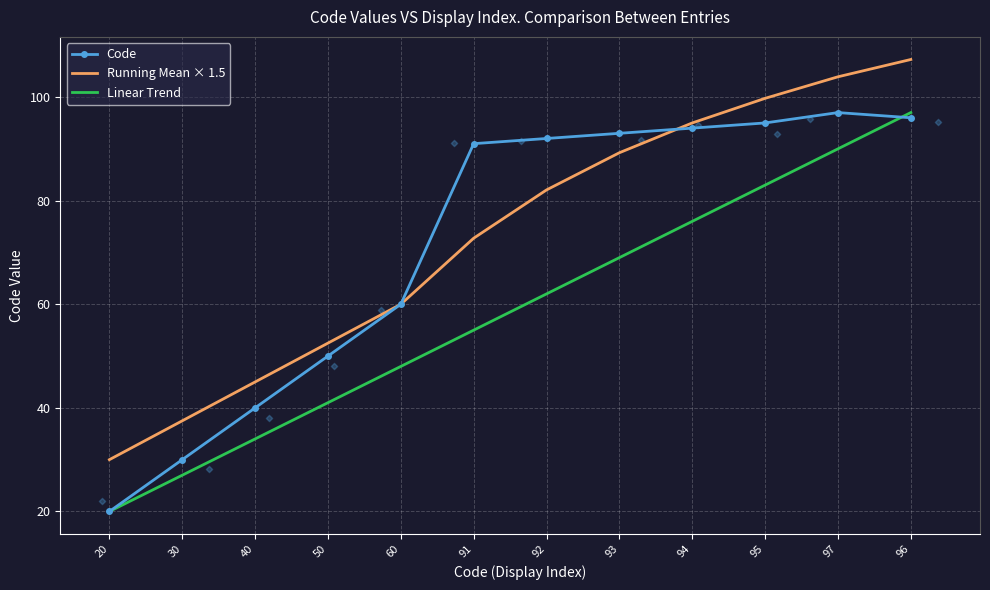

What is the total value across all series at 92?

236.1